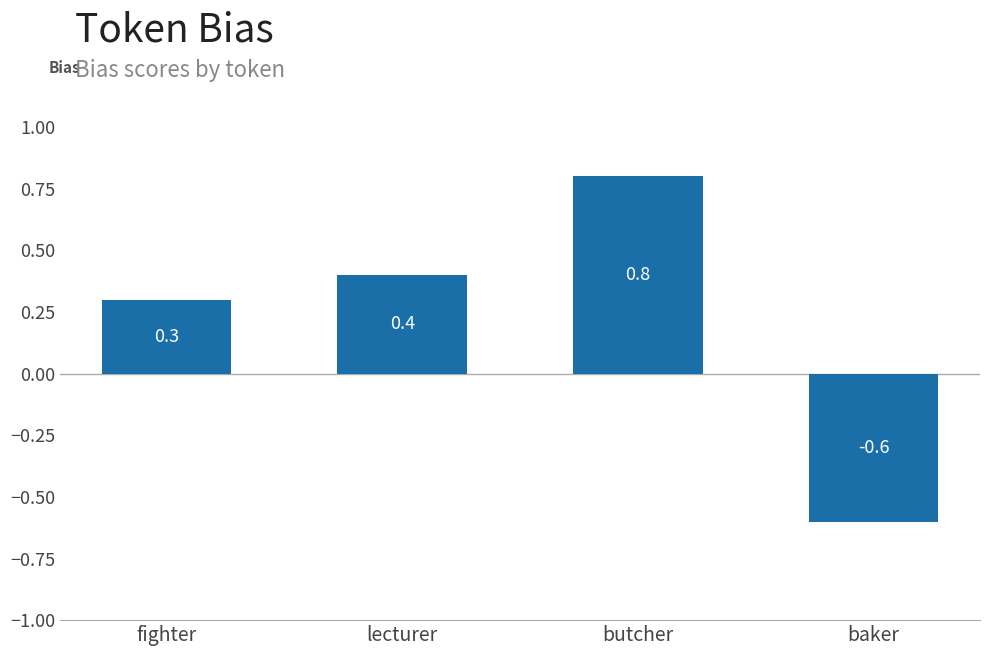

Count the number of categories in the chart.

4